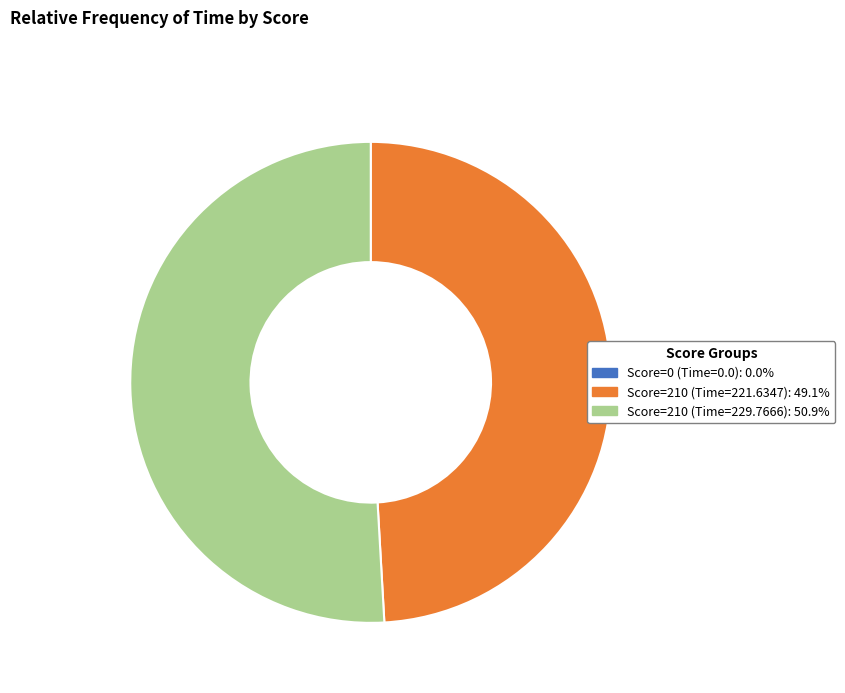

Does any single category account for the majority?

Yes